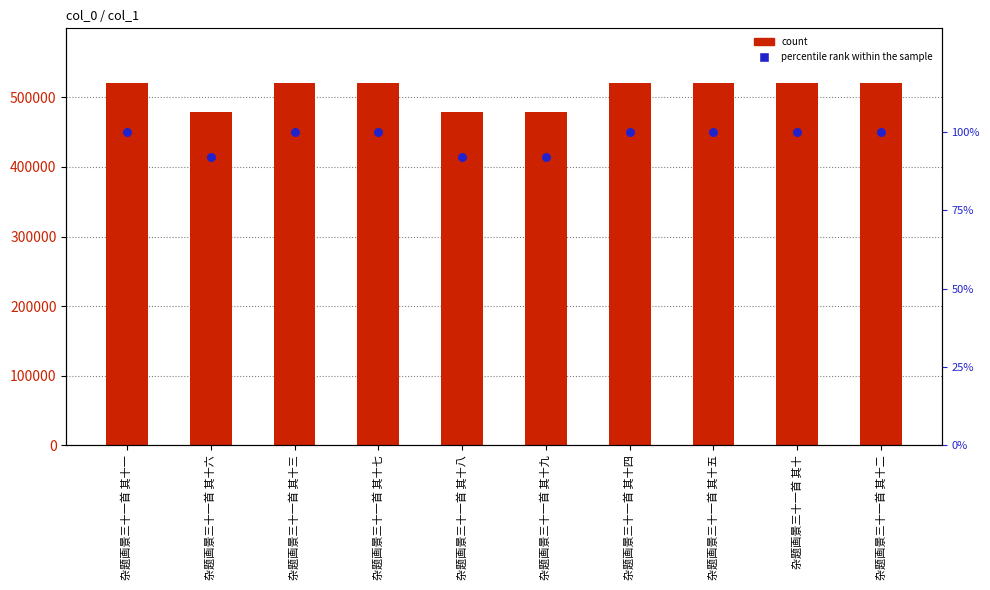

Which series has the largest Y range (max minus min)?

col_0 (count)